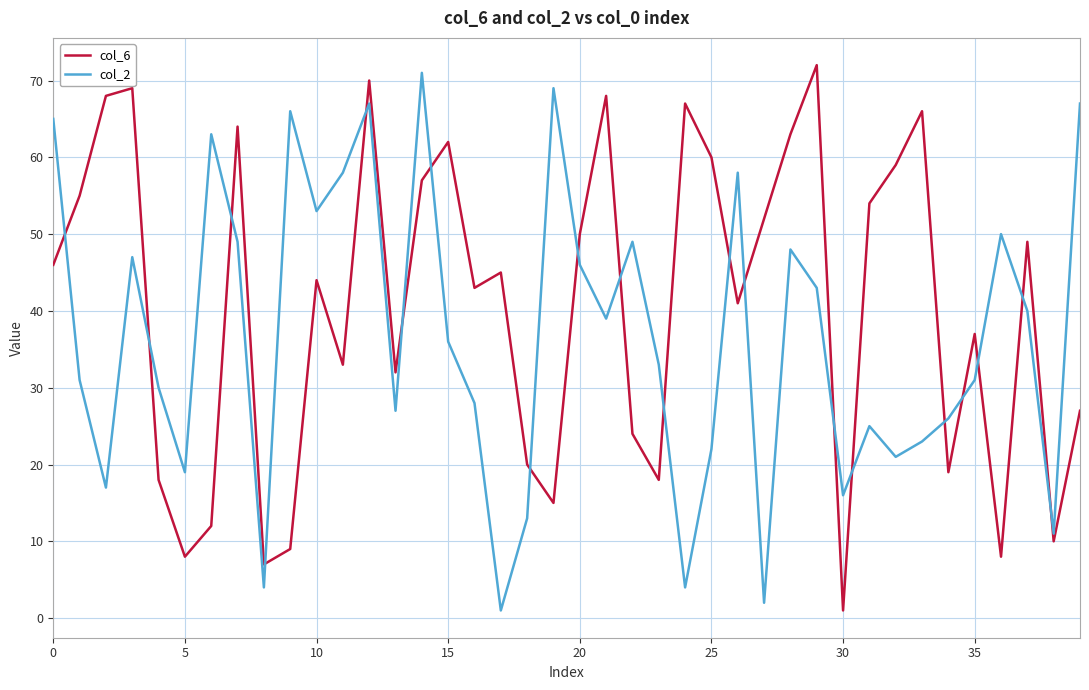

Reading right to left, extract all data points from this chart.

col_6: 27	10	49	8	37	19	66	59	54	1	72	63	52	41	60	67	18	24	68	50	15	20	45	43	62	57	32	70	33	44	9	7	64	12	8	18	69	68	55	46
col_2: 67	11	40	50	31	26	23	21	25	16	43	48	2	58	22	4	33	49	39	46	69	13	1	28	36	71	27	67	58	53	66	4	49	63	19	30	47	17	31	65